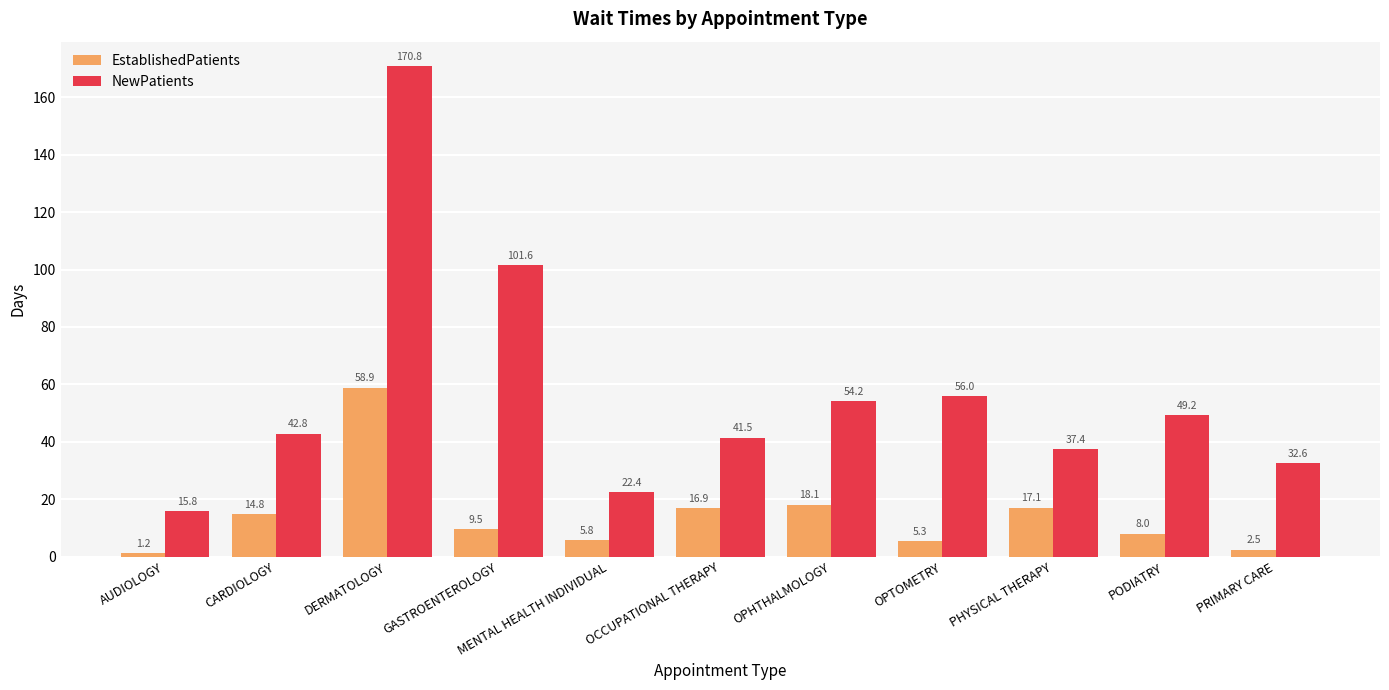

The EstablishedPatients series shows 5.2 at OCCUPATIONAL THERAPY. True or false?

False